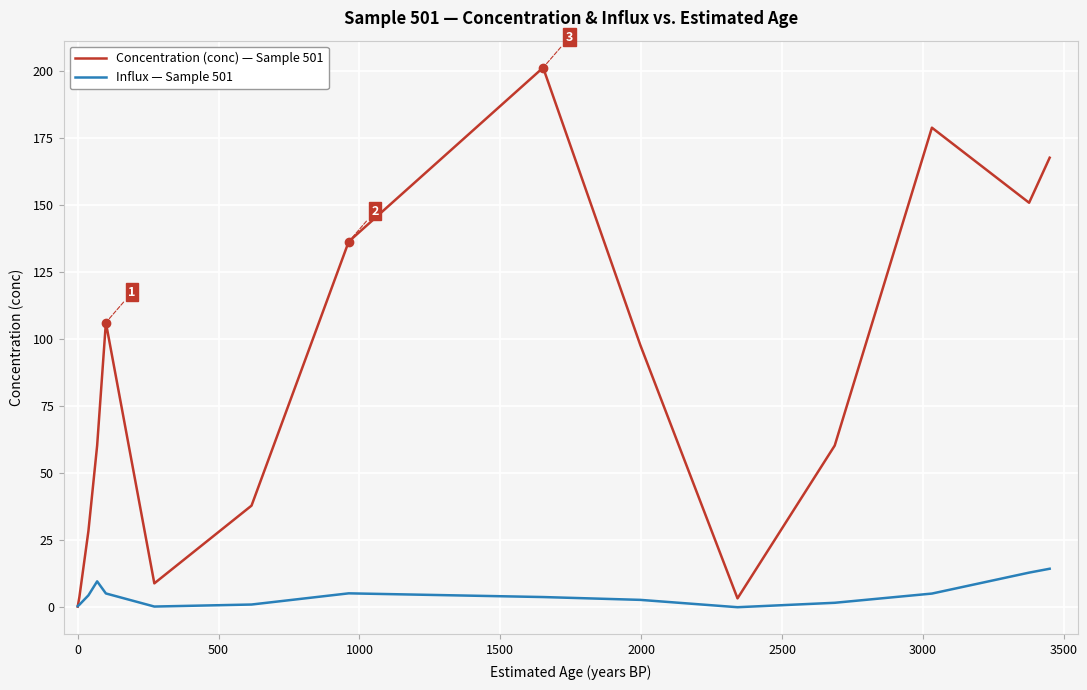

What is the greatest value displayed?

201.4